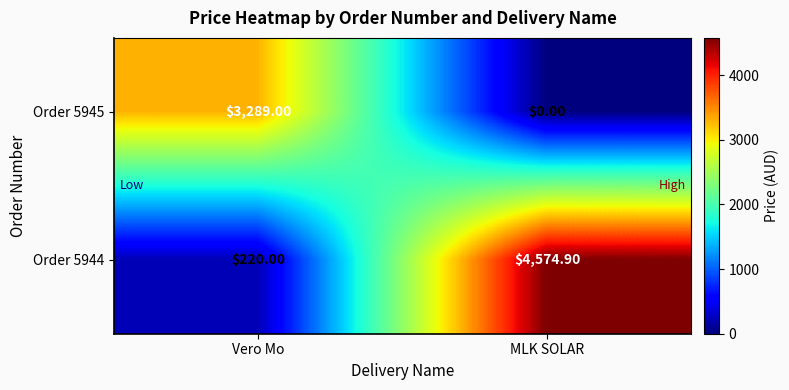

Which series has the largest total across all categories?

Order 5944